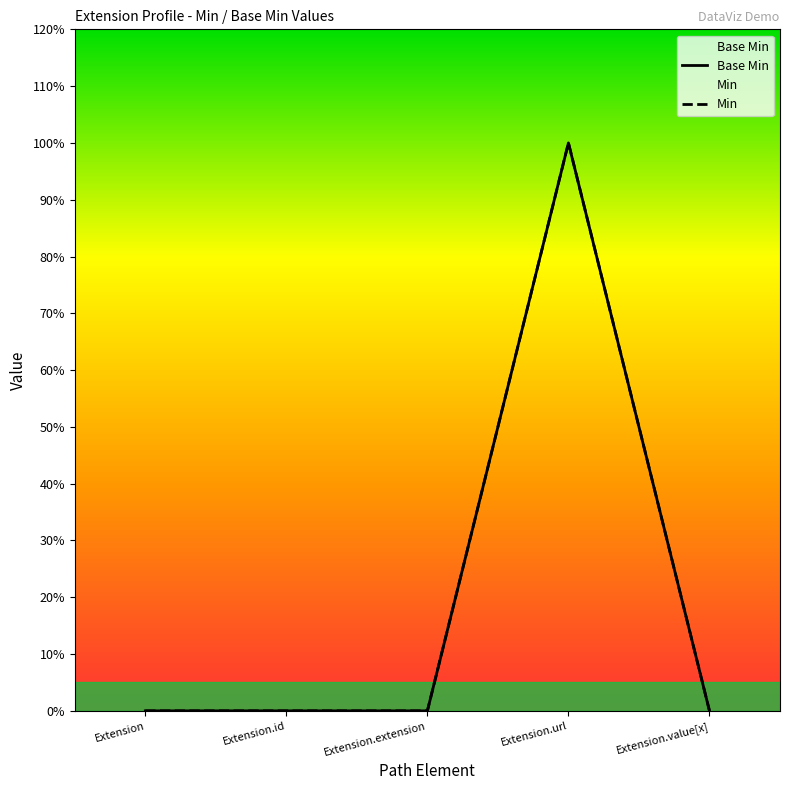

Reading right to left, list all the values displayed in this chart.

0	1	0	0	0